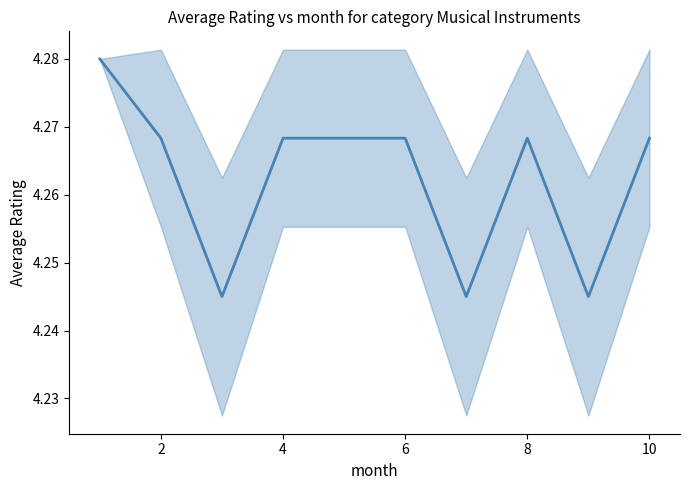

Approximately how many times larger is the value at 2 compared to 10?

1.0